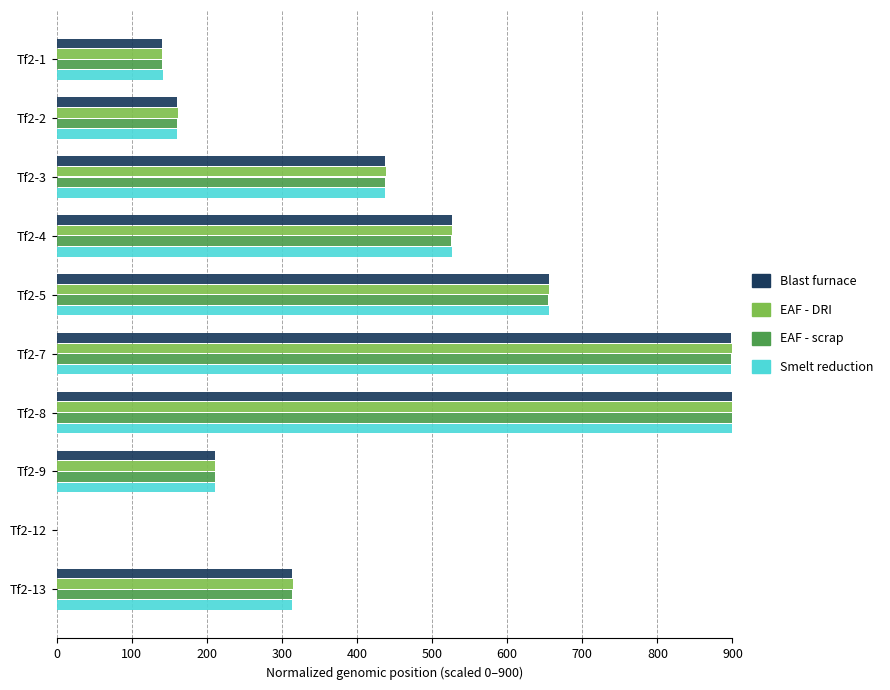

The value of EAF - scrap at Tf2-12 is 285.5. True or false?

False